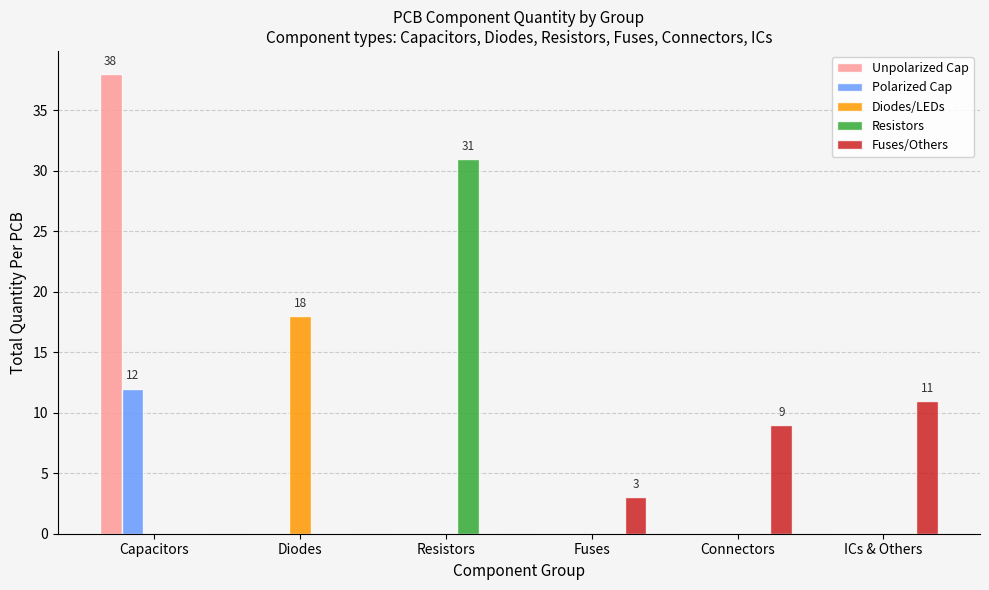

How many groups of bars are there?

6